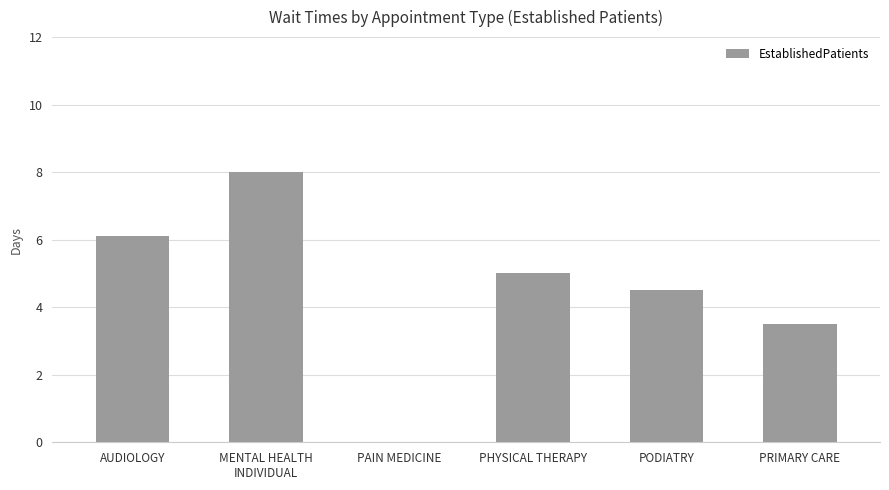

Between AUDIOLOGY and PODIATRY, which is larger?

AUDIOLOGY